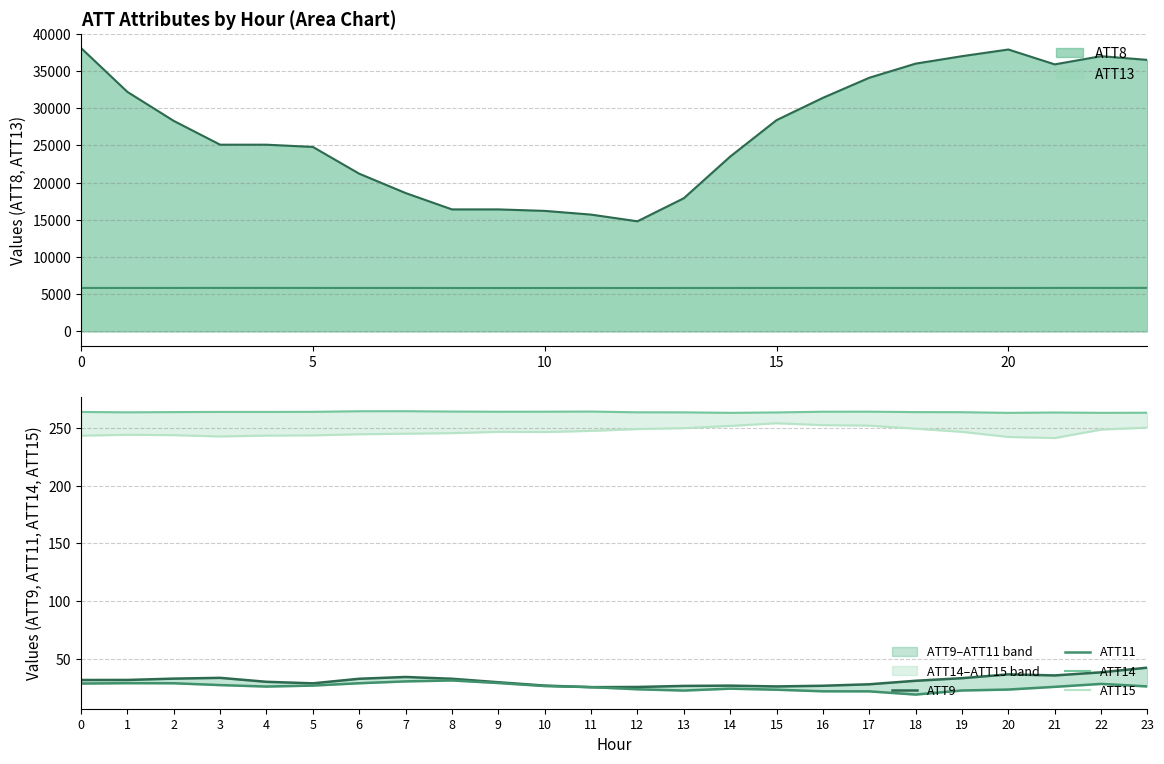

The value of ATT8 at 5 is 6825.5. True or false?

False